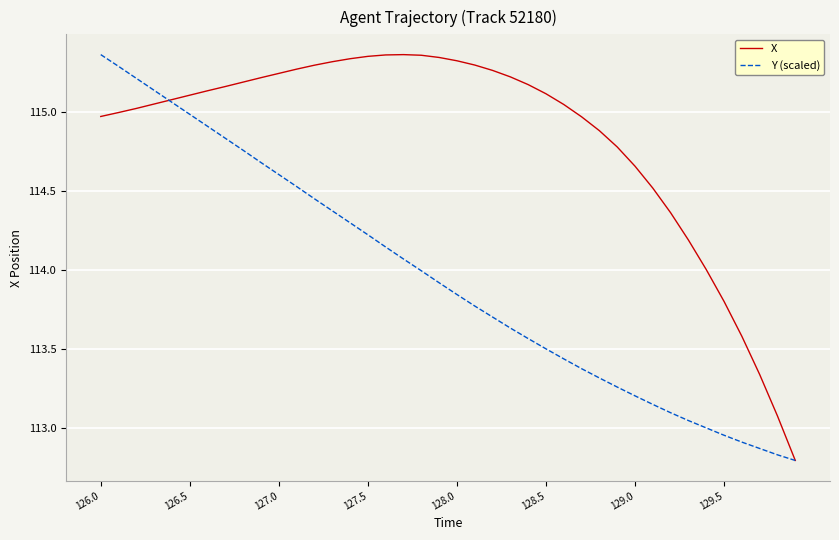

Which series has the largest total across all categories?

X